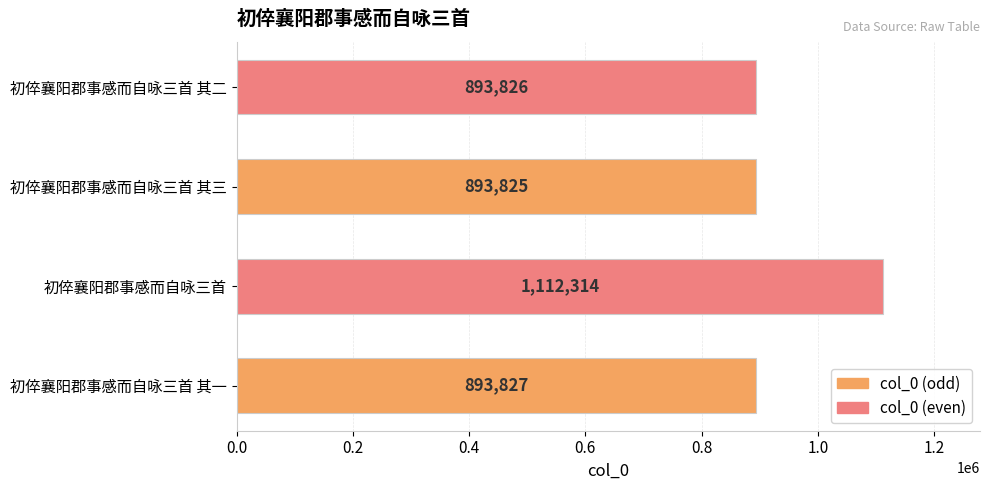

Reading top to bottom, list all the values displayed in this chart.

893826	893825	1112314	893827